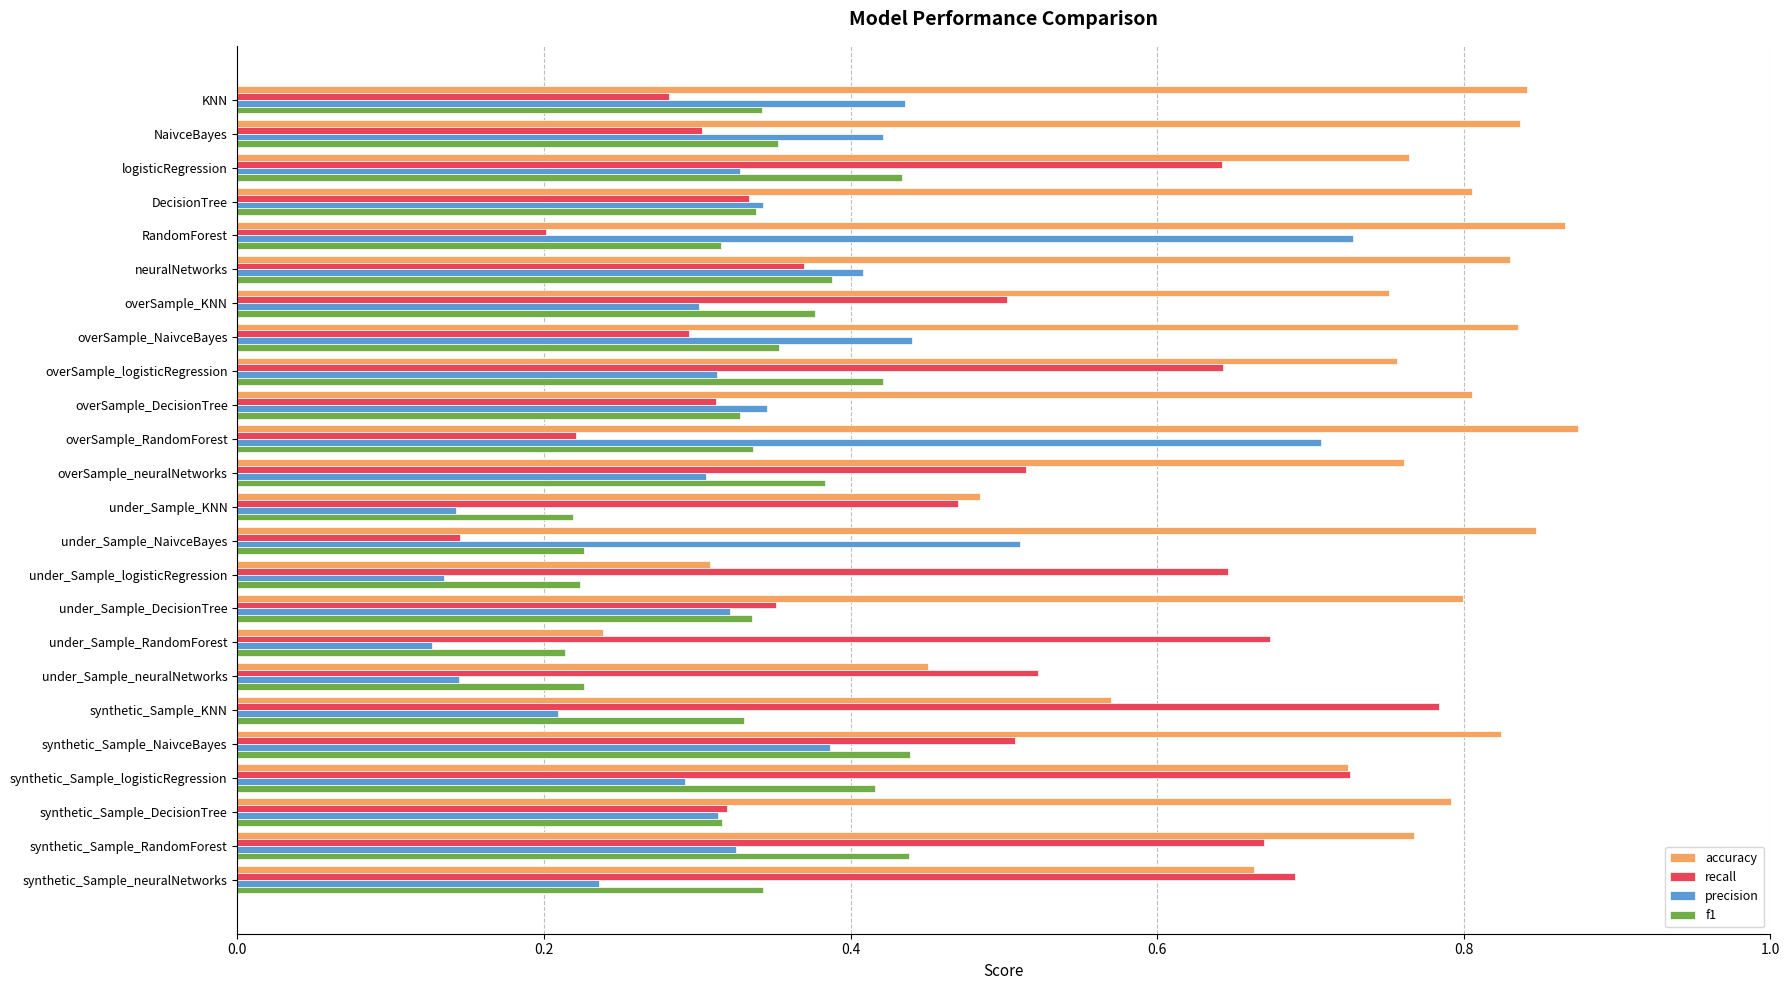

Which series has the largest total across all categories?

accuracy